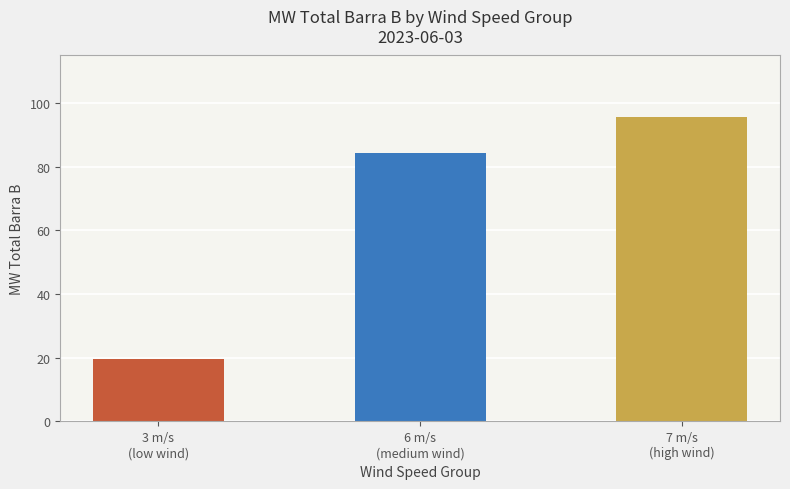

Are the bars grouped side by side (vs. stacked)?

No